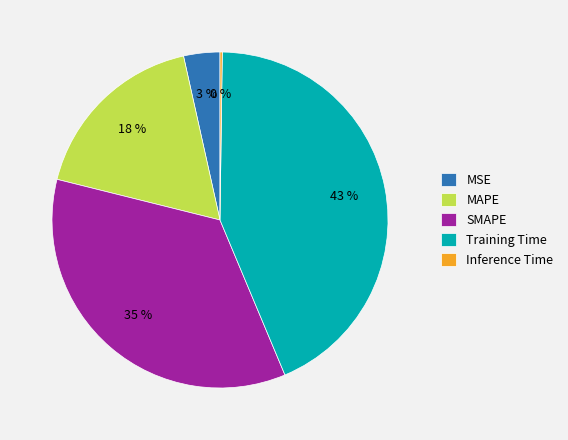

Which slice is the largest?

Training Time